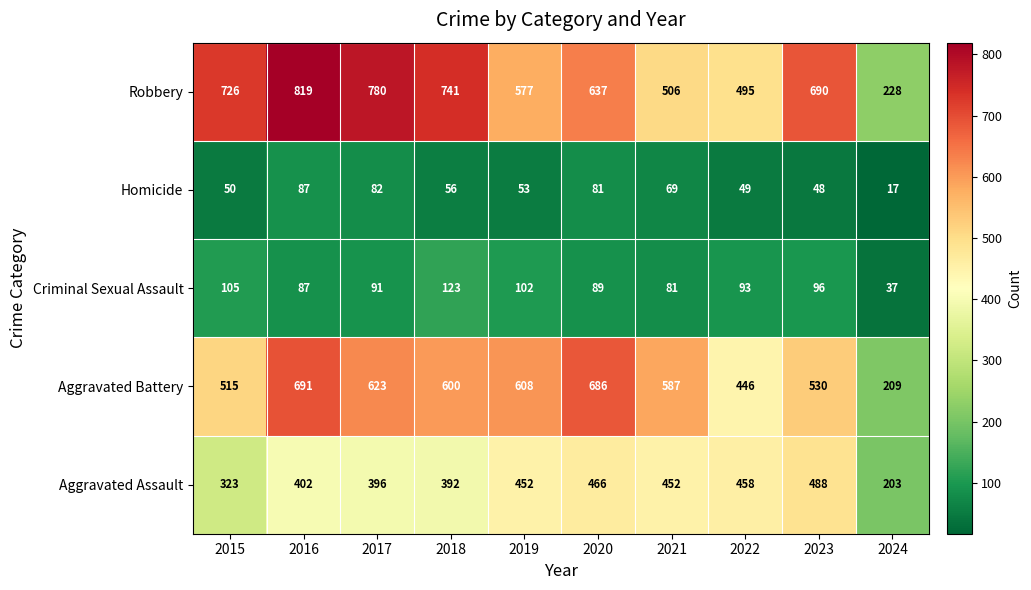

At how many categories does at least one series exceed 212?

10